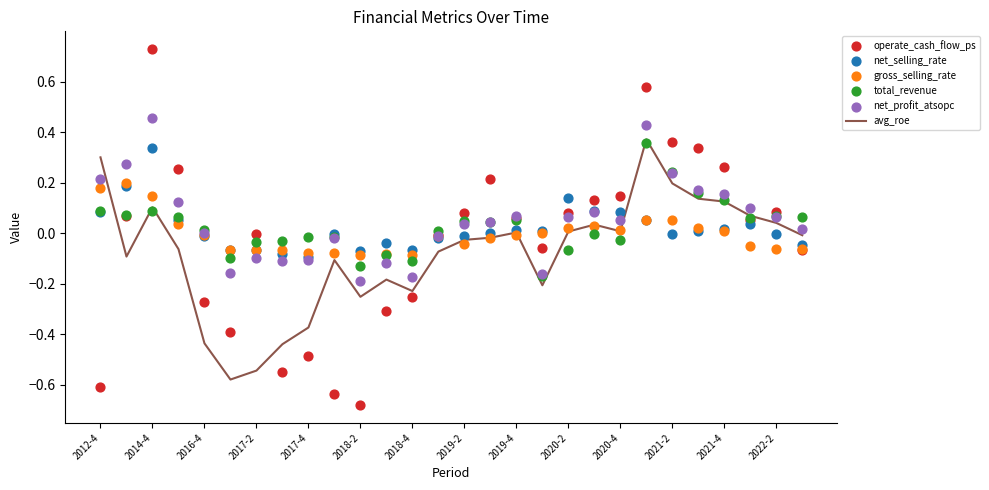

Which series has the widest spread of Y values?

operate_cash_flow_ps